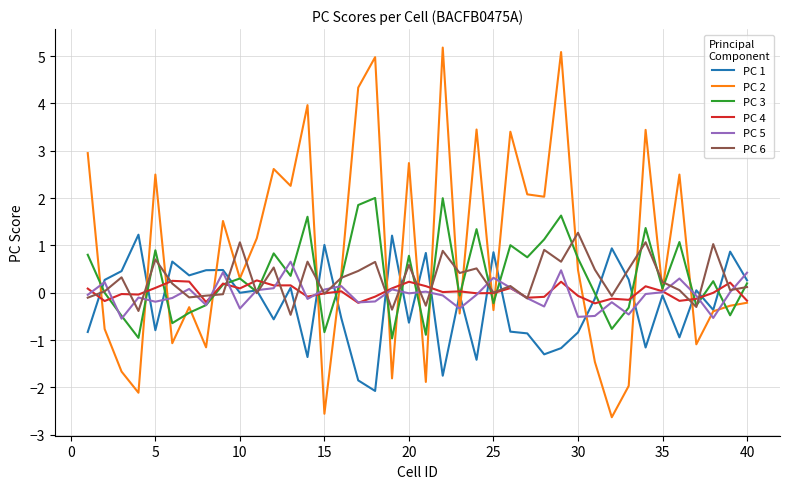

Which series has the largest total across all categories?

PC 2